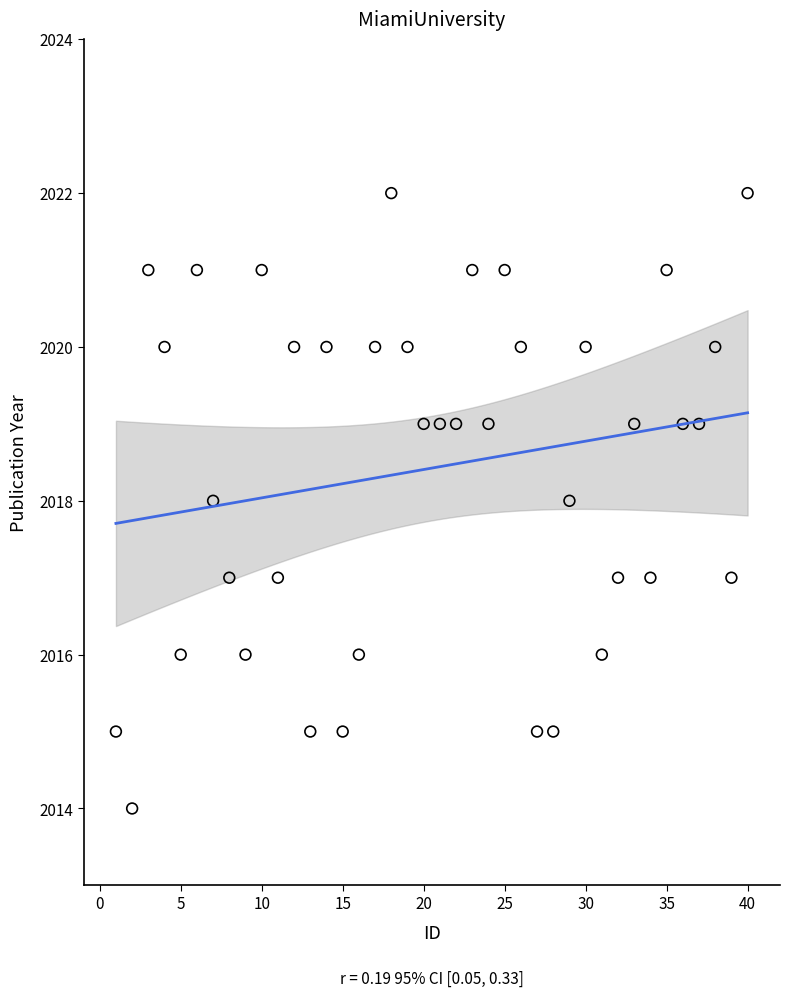

What is the range of Y values (max minus min)?

8